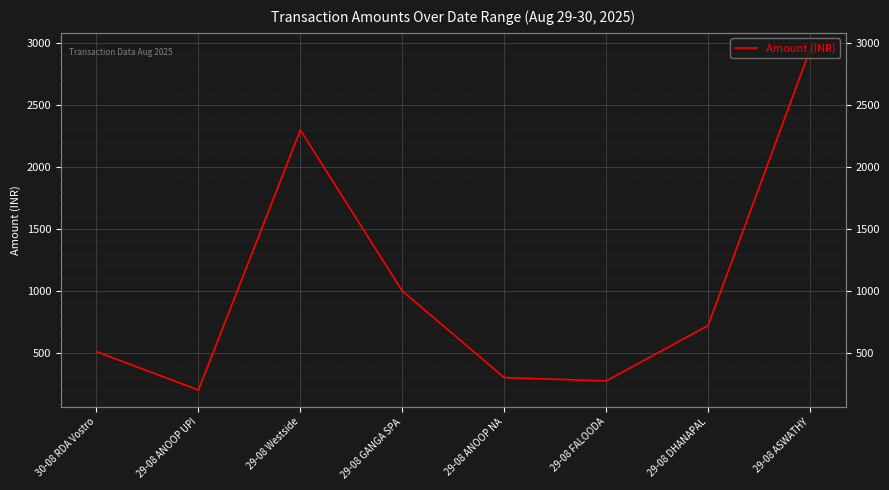

The value at 29-08 ASWATHY is 1318. True or false?

False